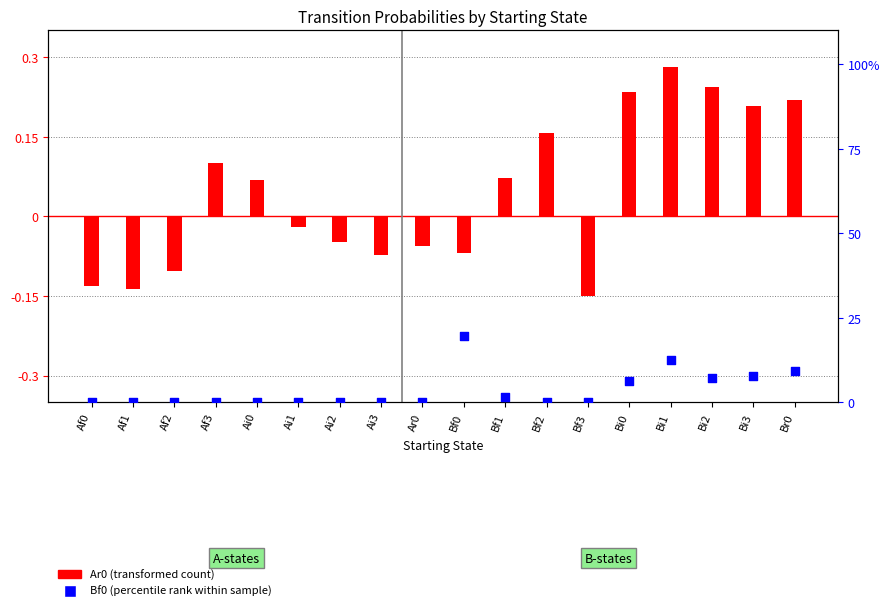

At how many categories does at least one series exceed 12?

2